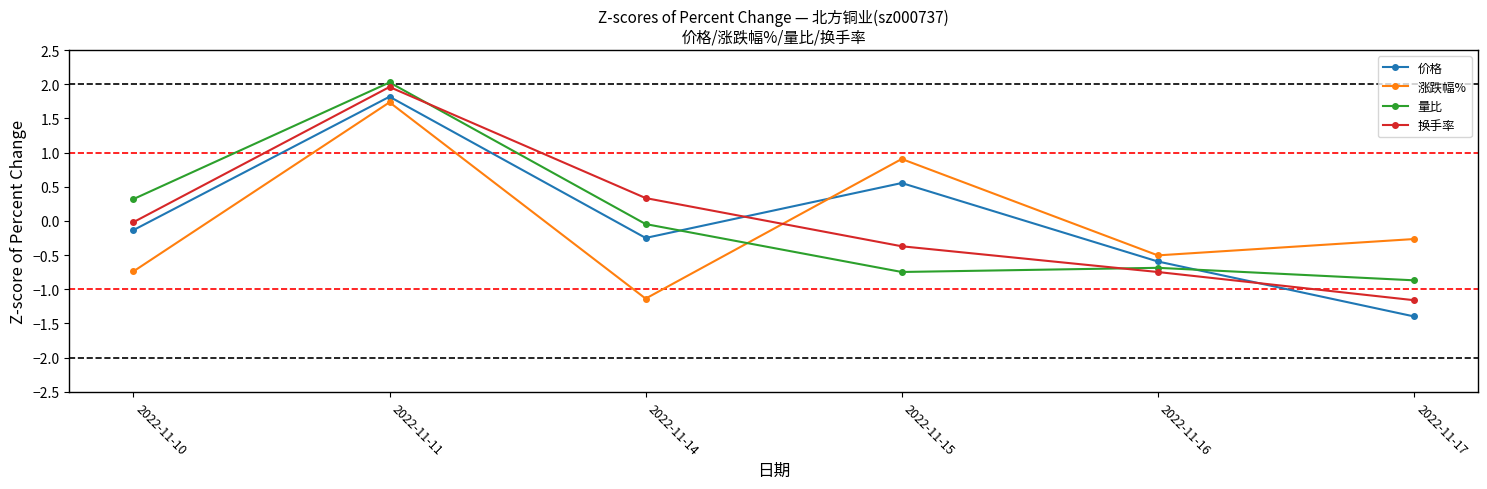

What is the difference between the maximum and minimum values in the 价格 series?

3.2